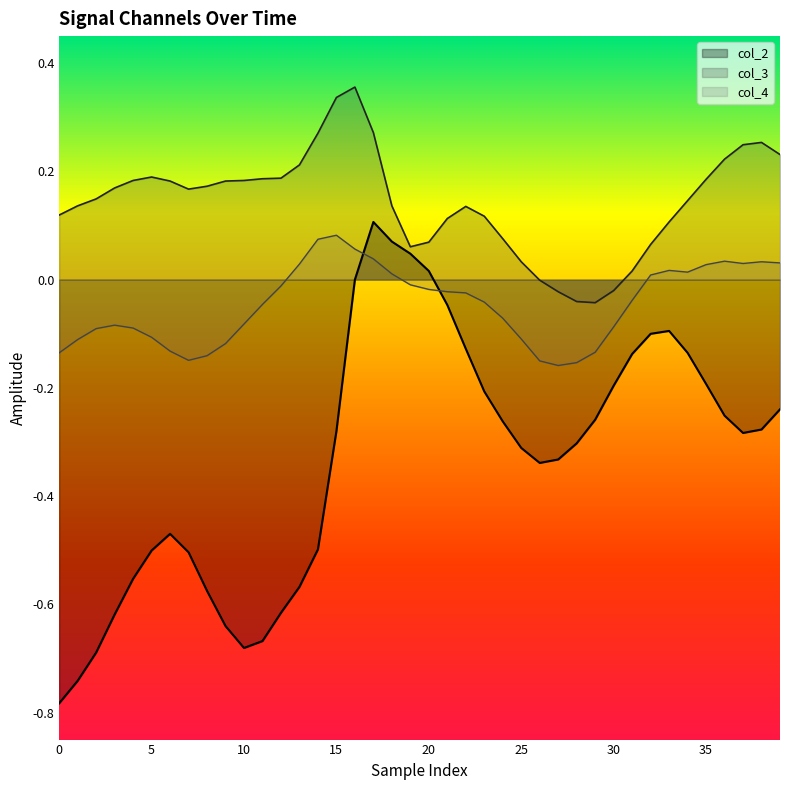

Between which two adjacent categories do col_4 and col_2 first intersect?

16 and 17